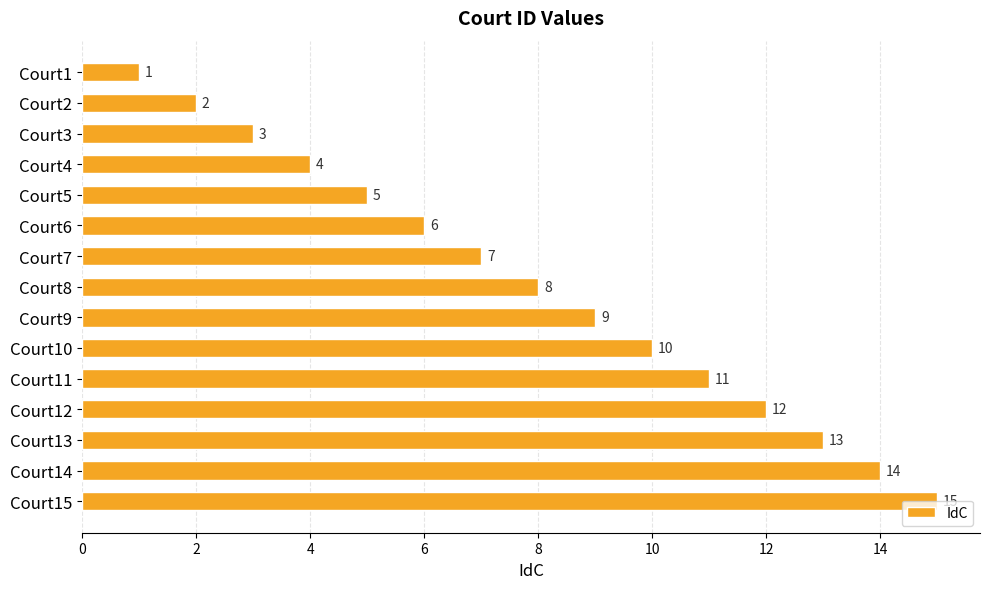

At which category does the chart reach its peak across all series?

Court15